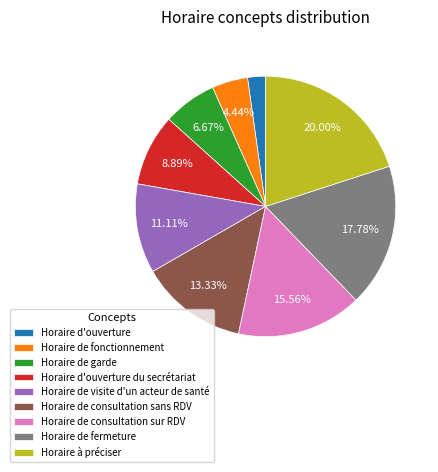

Does any single category account for the majority?

No